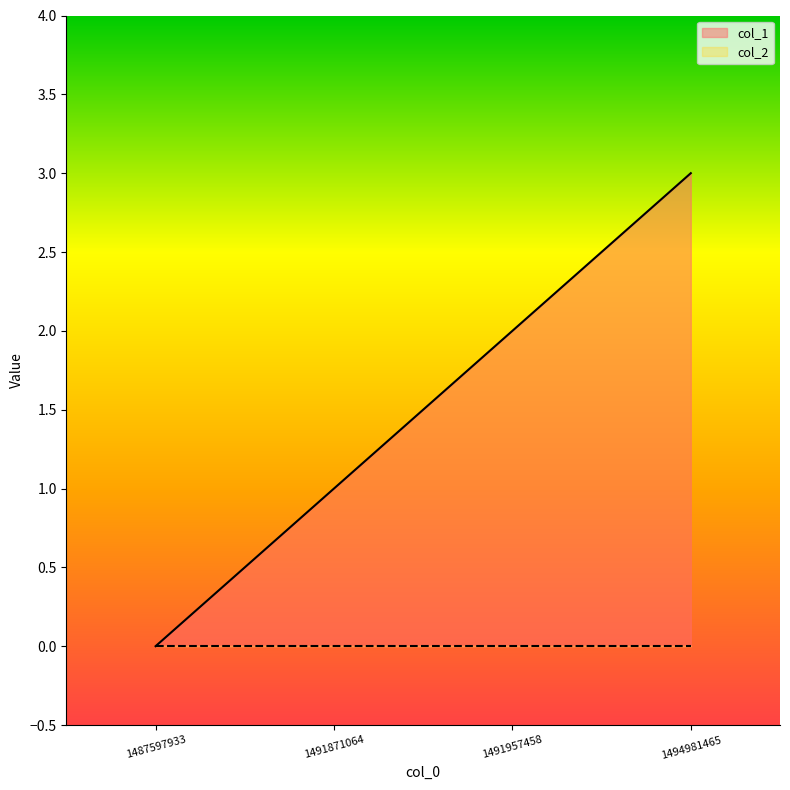

Does the chart display data point markers on the line(s)?

No